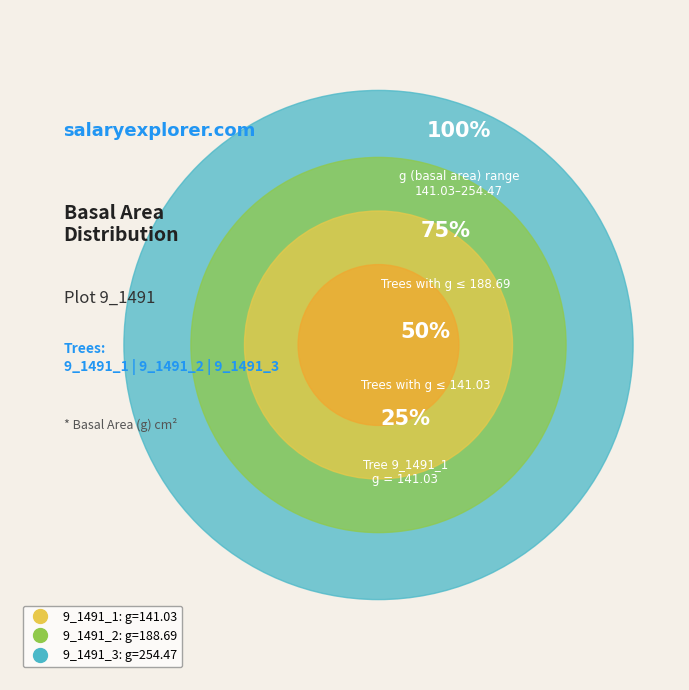

Which slice is the smallest?

9_1491_1